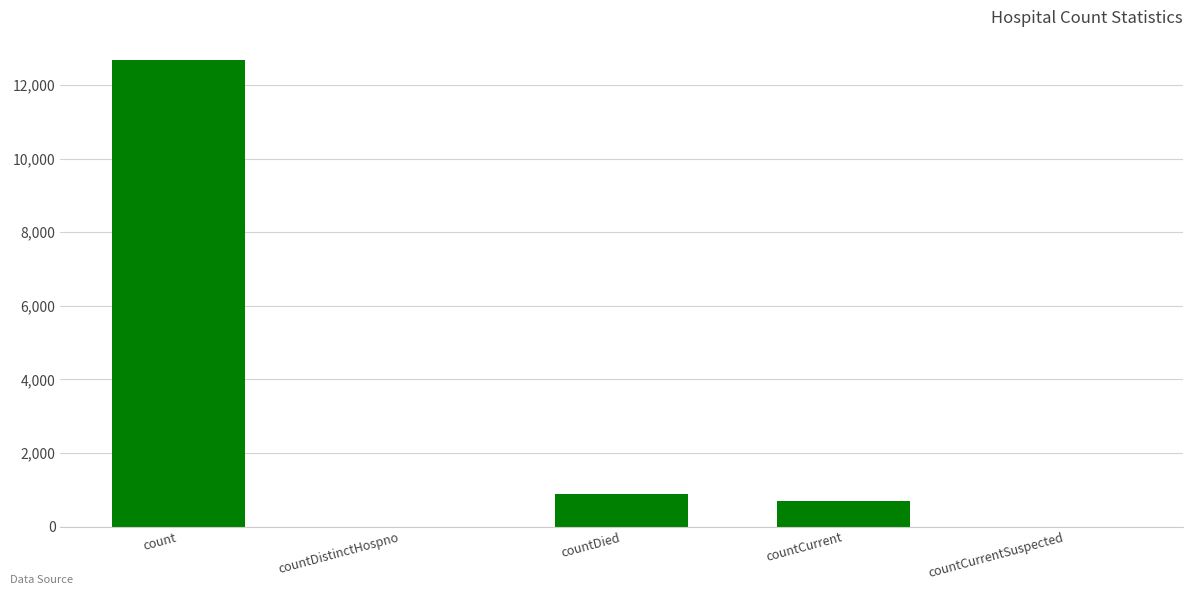

Reading left to right, what are all the values shown in this chart?

count=12678	countDistinctHospno=0	countDied=883	countCurrent=703	countCurrentSuspected=0